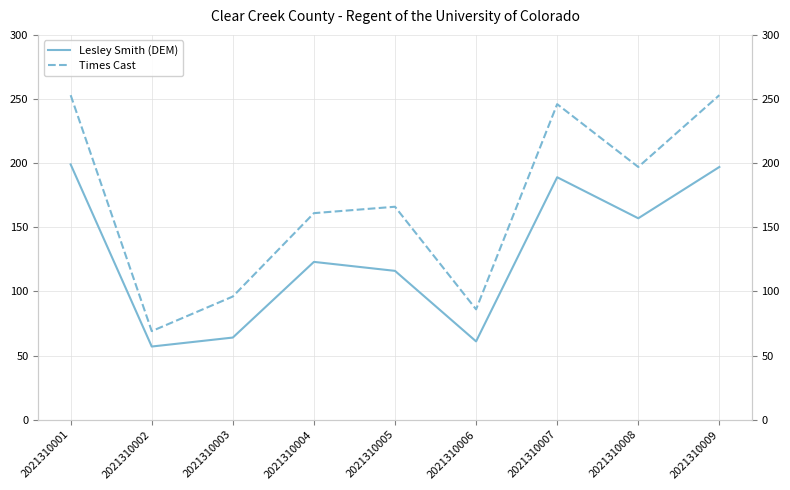

What is the difference between the highest and lowest values at 2021310007?

57